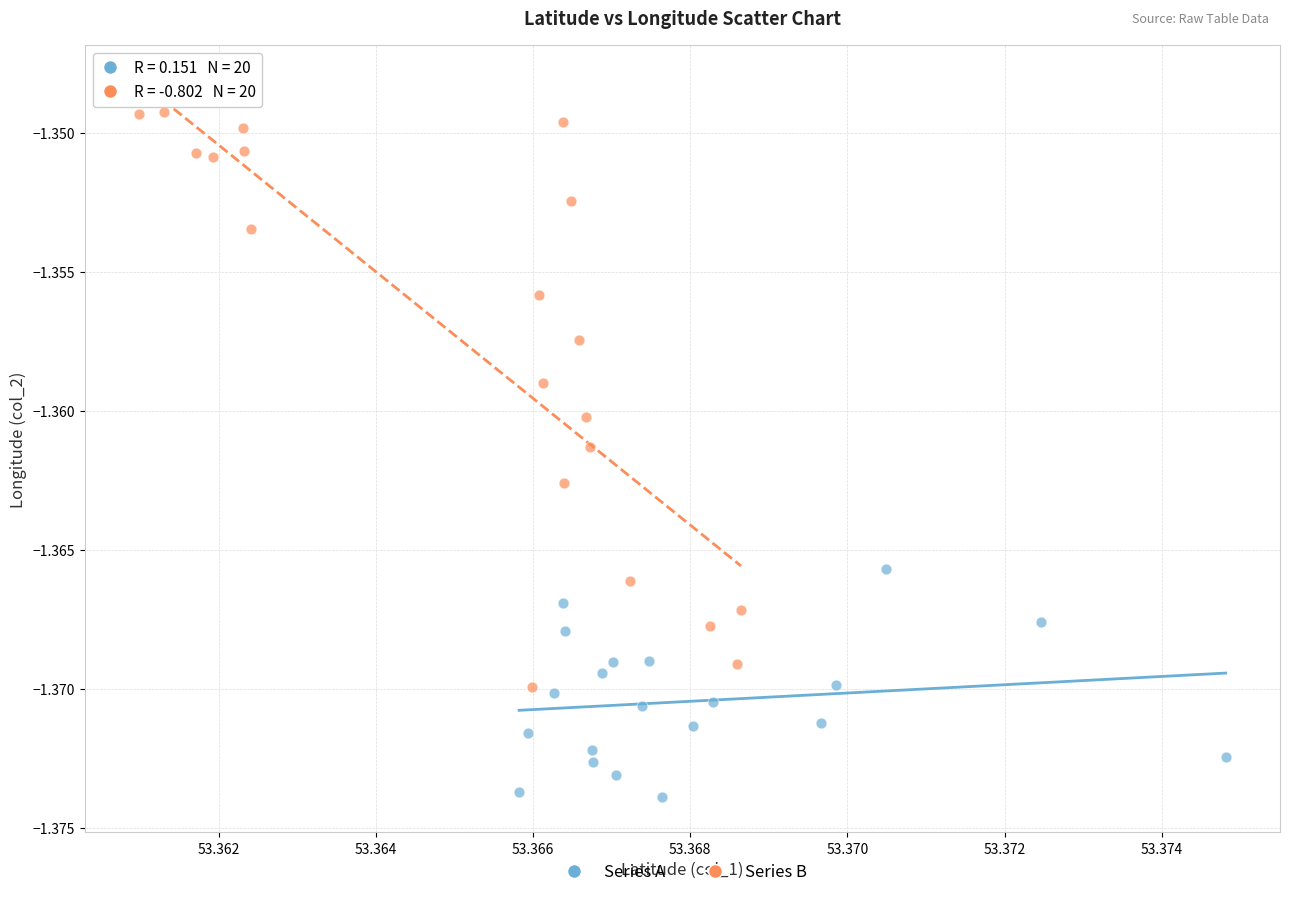

Which series has the widest spread of Y values?

Series B